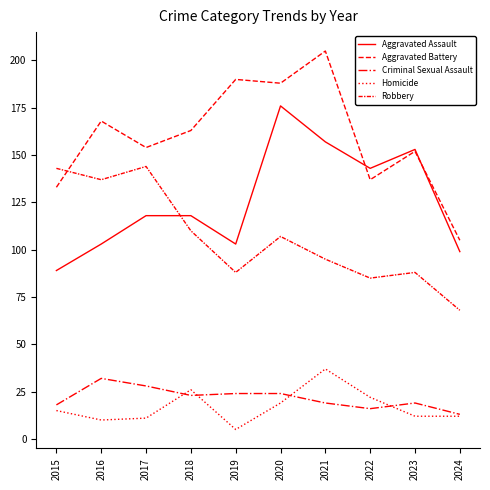

Count the number of data series in this chart.

5